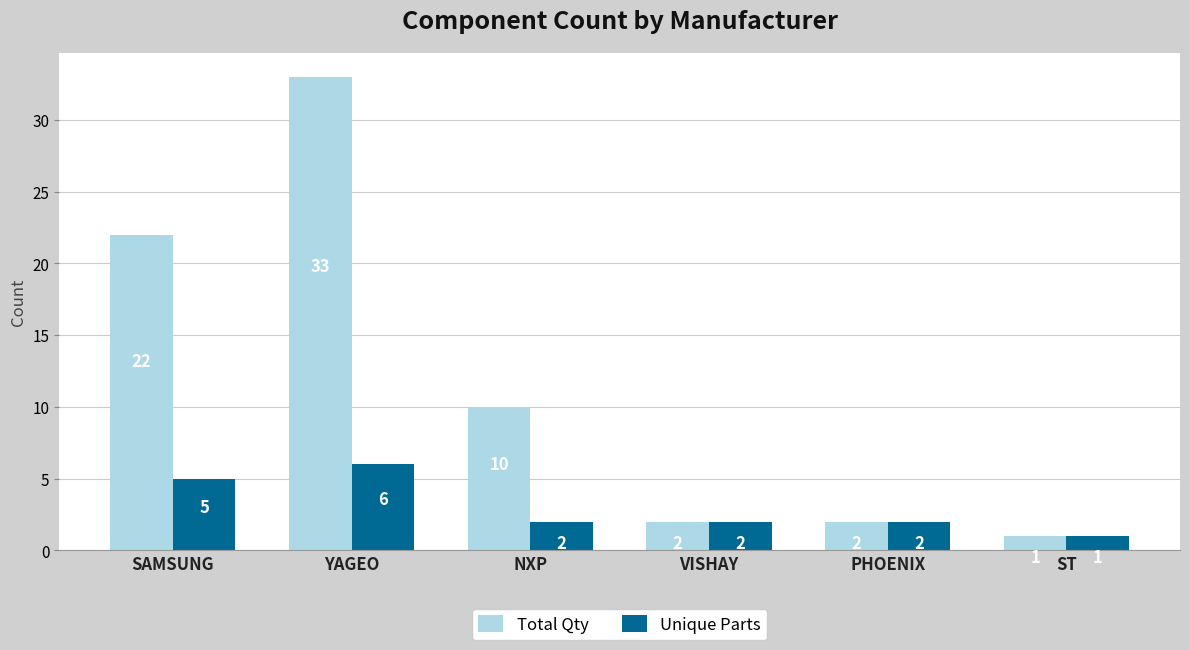

How many bars are there in total?

12